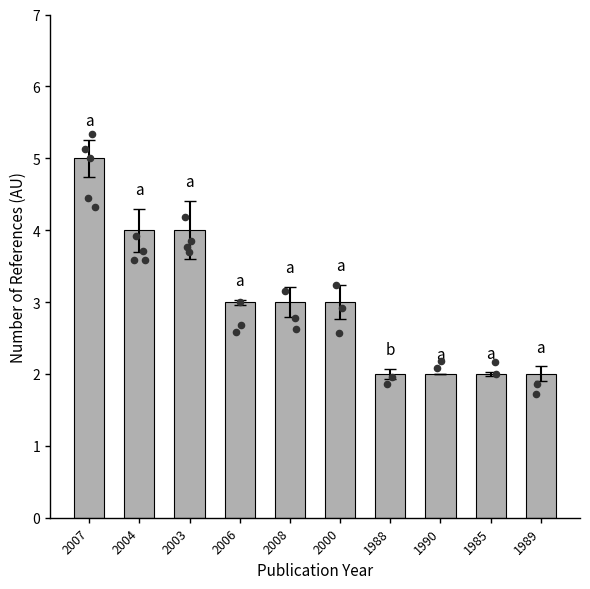

Between 1985 and 2003, which is larger?

2003